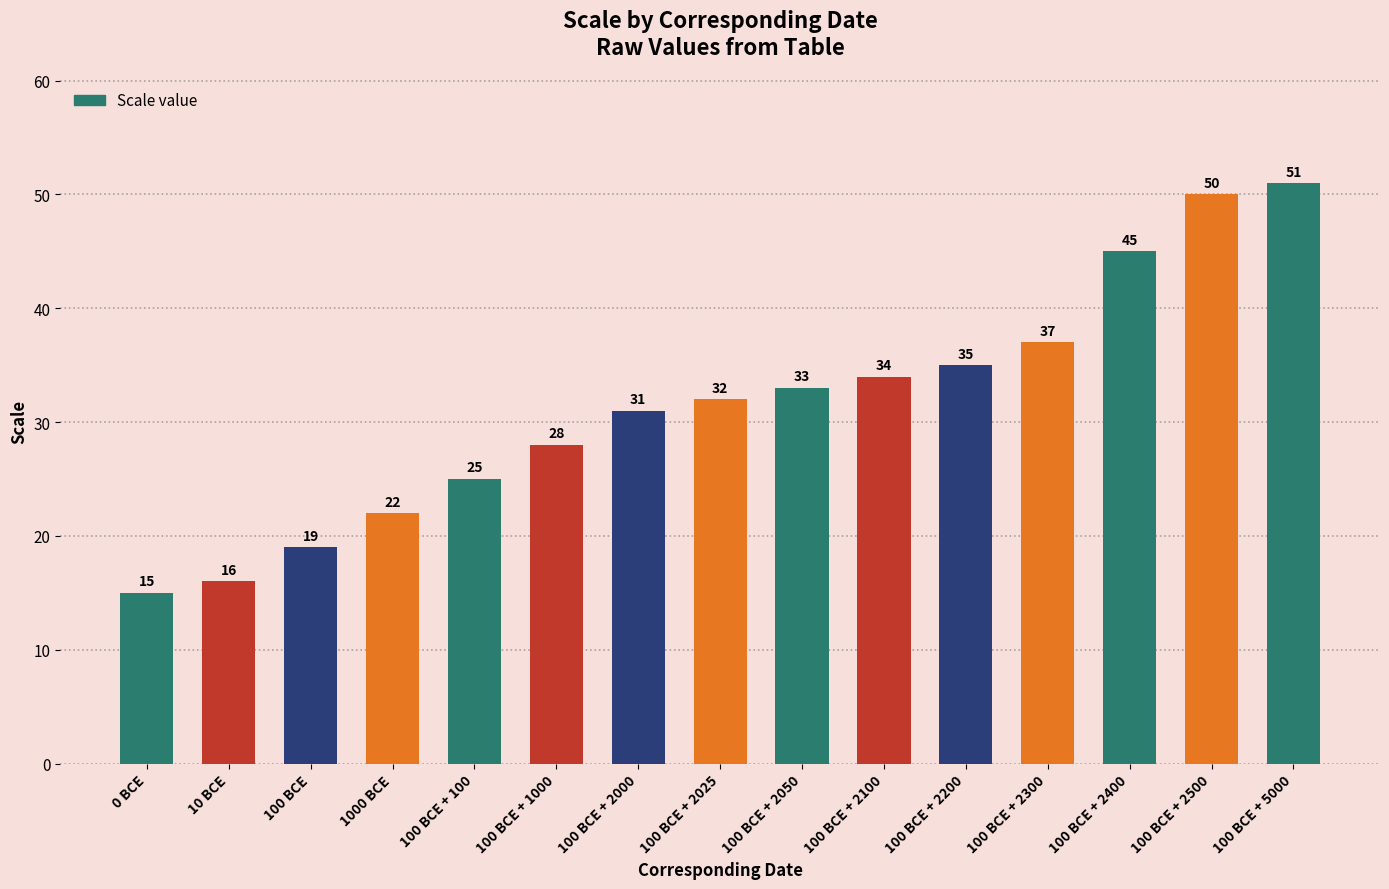

List the labels in order of value, smallest first.

0 BCE, 10 BCE, 100 BCE, 1000 BCE, 100 BCE + 100, 100 BCE + 1000, 100 BCE + 2000, 100 BCE + 2025, 100 BCE + 2050, 100 BCE + 2100, 100 BCE + 2200, 100 BCE + 2300, 100 BCE + 2400, 100 BCE + 2500, 100 BCE + 5000